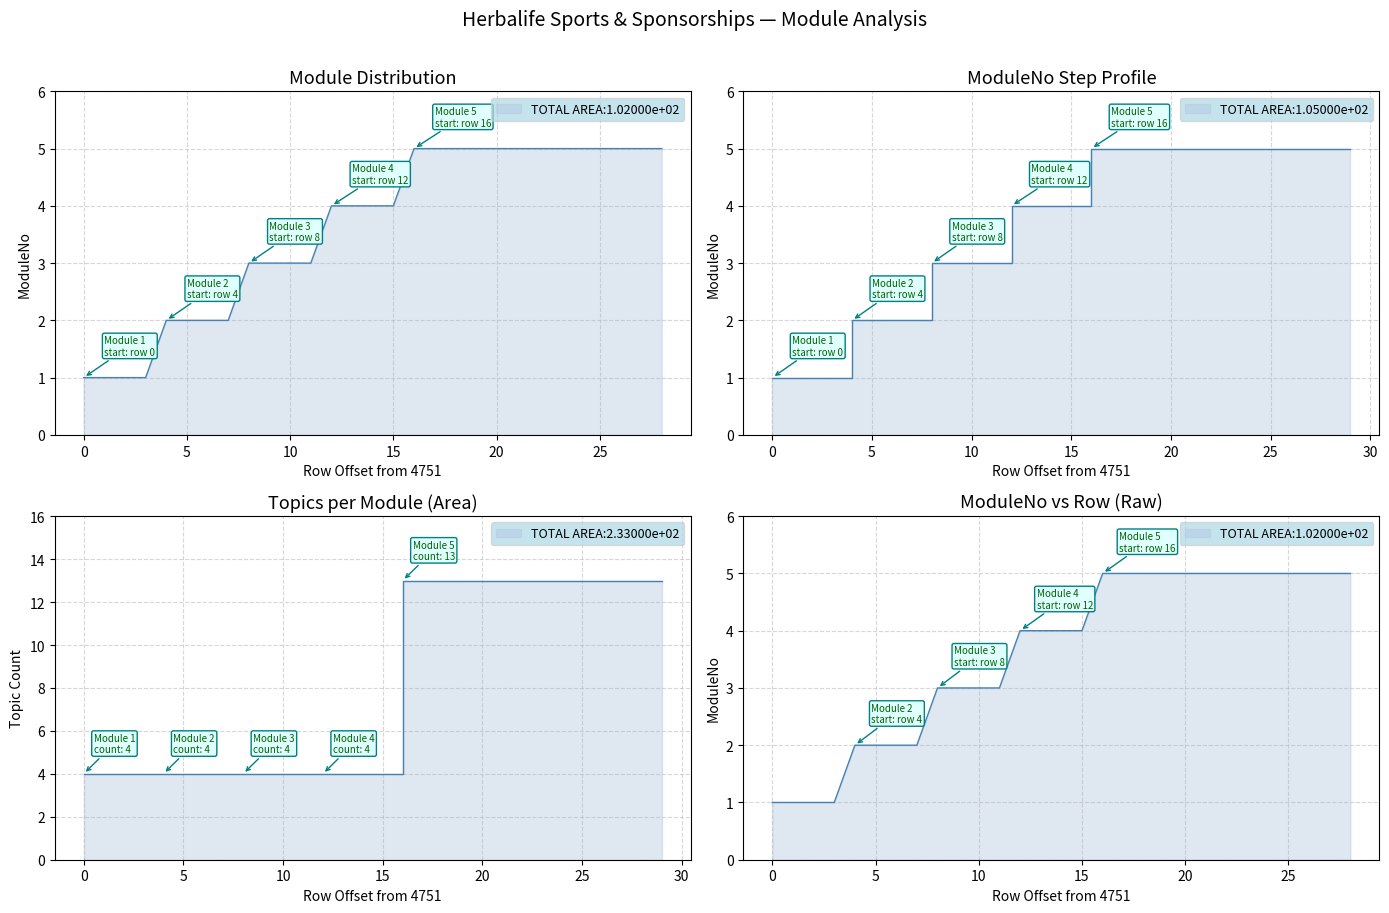

How many lines are shown in the chart?

1